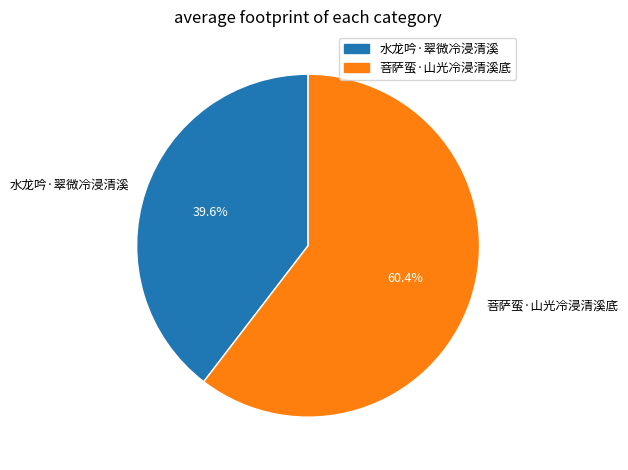

To the nearest percent, what portion does 菩萨蛮·山光冷浸清溪底 represent?

60%